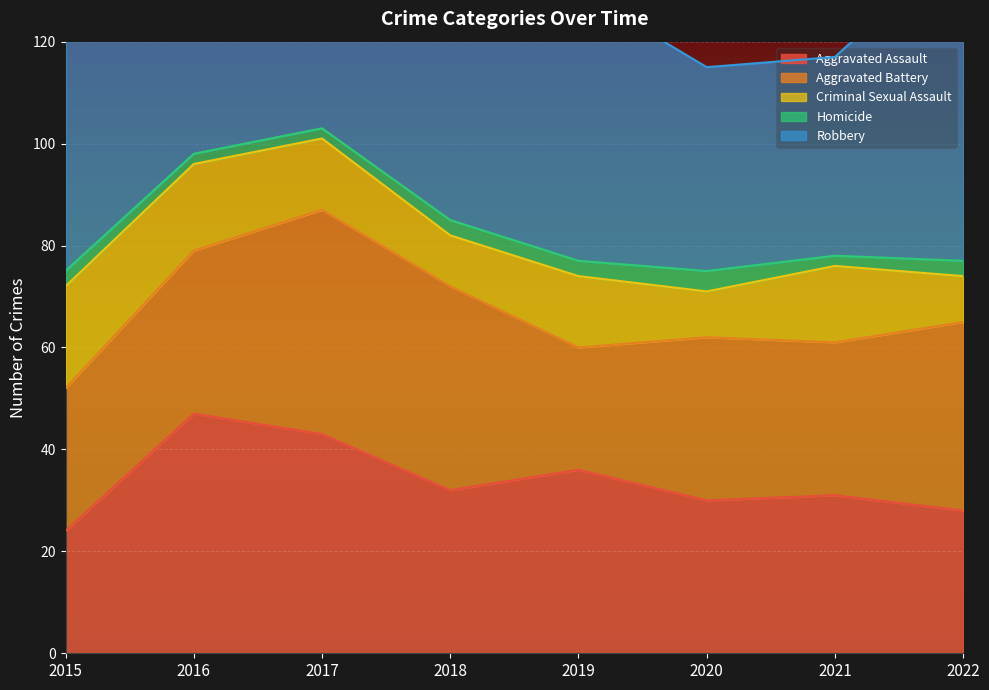

Is it true that Criminal Sexual Assault equals 9 at 2021?

False